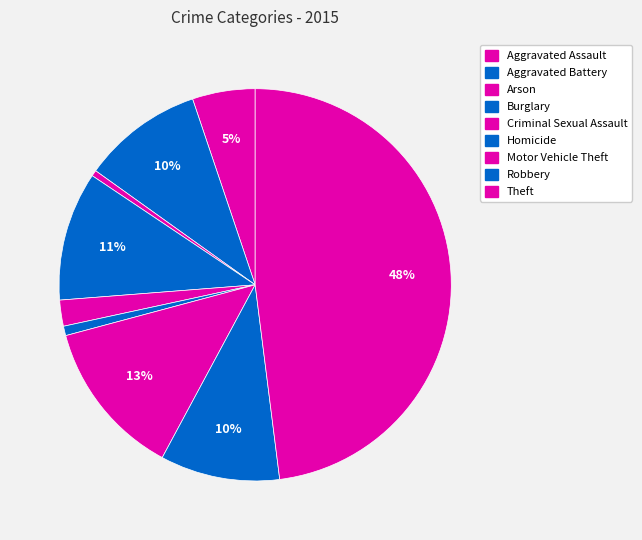

Which slice is the smallest?

Arson